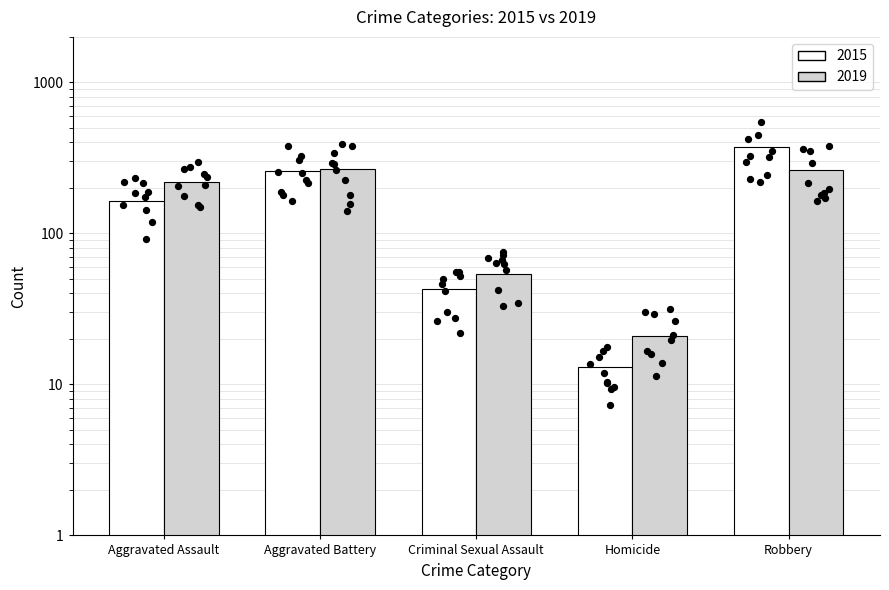

What is the total value across all series at Robbery?

636